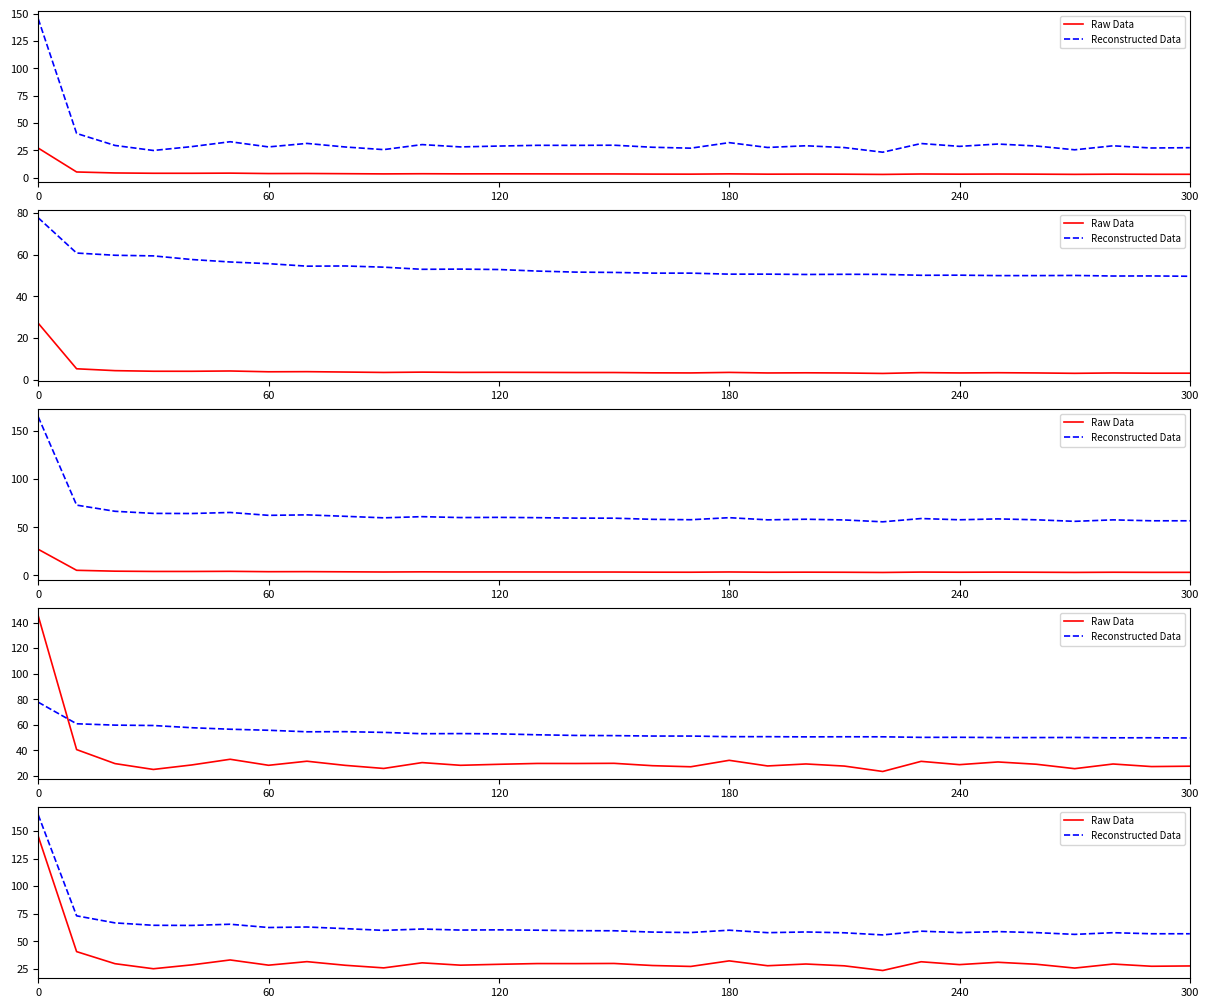

Between 14 and 29, which is larger?

14